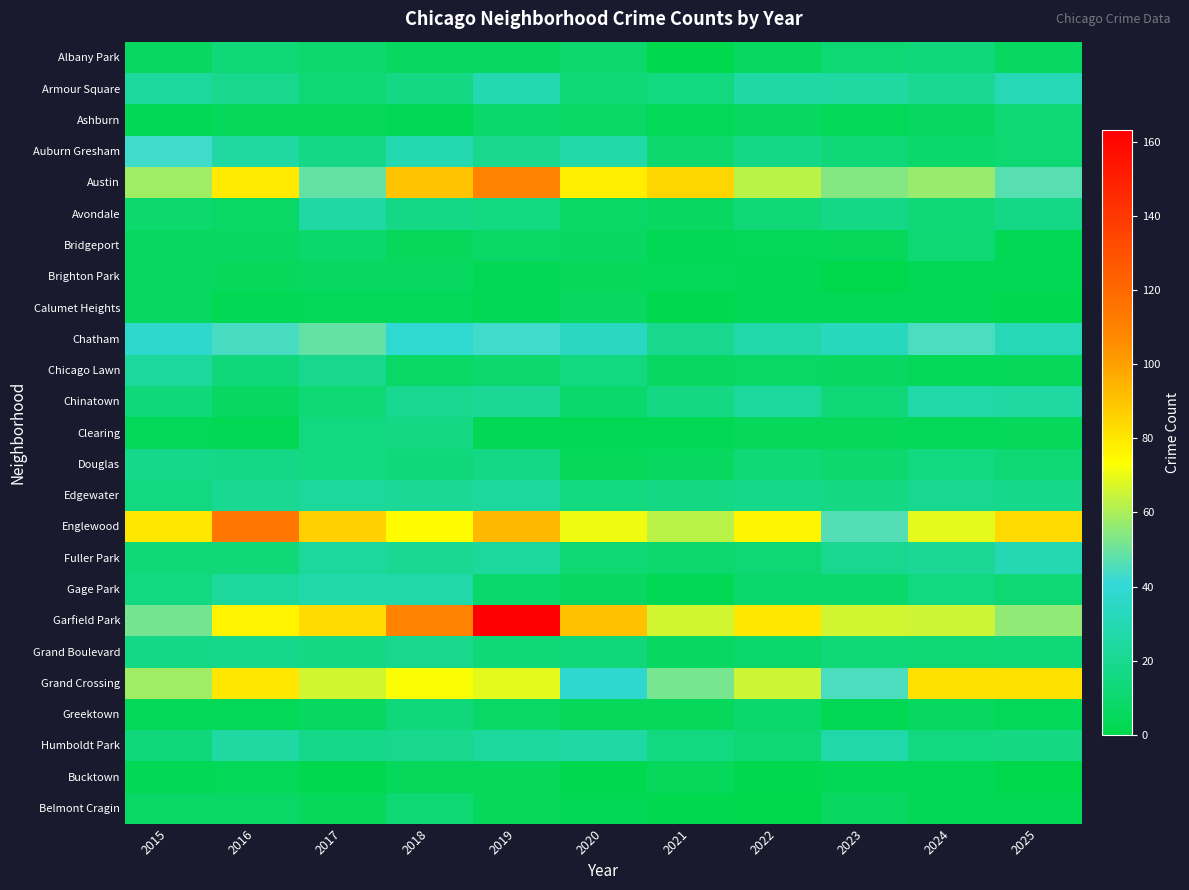

Reading left to right, transcribe all the data shown in this chart.

Albany Park: 2015=7	2016=13	2017=10	2018=6	2019=7	2020=10	2021=1	2022=6	2023=12	2024=14	2025=6
Armour Square: 2015=24	2016=19	2017=12	2018=16	2019=29	2020=13	2021=15	2022=26	2023=25	2024=21	2025=31
Ashburn: 2015=2	2016=5	2017=5	2018=3	2019=9	2020=8	2021=4	2022=6	2023=4	2024=7	2025=12
Auburn Gresham: 2015=43	2016=25	2017=17	2018=29	2019=19	2020=27	2021=10	2022=17	2023=13	2024=9	2025=11
Austin: 2015=58	2016=79	2017=49	2018=90	2019=110	2020=78	2021=85	2022=63	2023=54	2024=57	2025=47
Avondale: 2015=10	2016=8	2017=26	2018=17	2019=15	2020=8	2021=7	2022=13	2023=17	2024=13	2025=17
Bridgeport: 2015=6	2016=7	2017=9	2018=5	2019=8	2020=7	2021=2	2022=4	2023=5	2024=12	2025=3
Brighton Park: 2015=7	2016=5	2017=6	2018=6	2019=2	2020=5	2021=4	2022=2	2023=0	2024=2	2025=2
Calumet Heights: 2015=6	2016=3	2017=4	2018=4	2019=3	2020=6	2021=1	2022=3	2023=3	2024=3	2025=1
Chatham: 2015=37	2016=44	2017=49	2018=39	2019=43	2020=34	2021=19	2022=28	2023=33	2024=45	2025=31
Chicago Lawn: 2015=23	2016=14	2017=19	2018=8	2019=10	2020=15	2021=7	2022=8	2023=7	2024=4	2025=5
Chinatown: 2015=14	2016=7	2017=11	2018=20	2019=22	2020=9	2021=16	2022=24	2023=13	2024=27	2025=25
Clearing: 2015=4	2016=3	2017=15	2018=16	2019=3	2020=3	2021=3	2022=5	2023=5	2024=4	2025=5
Douglas: 2015=18	2016=17	2017=15	2018=14	2019=17	2020=5	2021=6	2022=13	2023=10	2024=15	2025=12
Edgewater: 2015=15	2016=21	2017=23	2018=22	2019=24	2020=15	2021=16	2022=18	2023=16	2024=20	2025=18
Englewood: 2015=80	2016=114	2017=86	2018=74	2019=93	2020=71	2021=63	2022=76	2023=46	2024=69	2025=84
Fuller Park: 2015=13	2016=13	2017=24	2018=21	2019=24	2020=11	2021=10	2022=12	2023=20	2024=22	2025=30
Gage Park: 2015=15	2016=23	2017=27	2018=27	2019=9	2020=7	2021=3	2022=9	2023=9	2024=15	2025=11
Garfield Park: 2015=51	2016=77	2017=83	2018=110	2019=163	2020=91	2021=66	2022=80	2023=66	2024=65	2025=56
Grand Boulevard: 2015=17	2016=18	2017=16	2018=19	2019=13	2020=14	2021=7	2022=9	2023=13	2024=12	2025=13
Grand Crossing: 2015=58	2016=80	2017=66	2018=73	2019=69	2020=38	2021=52	2022=65	2023=45	2024=82	2025=82
Greektown: 2015=4	2016=4	2017=6	2018=14	2019=8	2020=5	2021=5	2022=9	2023=3	2024=6	2025=4
Humboldt Park: 2015=14	2016=25	2017=18	2018=19	2019=24	2020=26	2021=15	2022=11	2023=27	2024=15	2025=16
Bucktown: 2015=2	2016=4	2017=1	2018=5	2019=5	2020=1	2021=5	2022=1	2023=3	2024=3	2025=0
Belmont Cragin: 2015=8	2016=8	2017=5	2018=11	2019=5	2020=2	2021=1	2022=0	2023=7	2024=2	2025=2